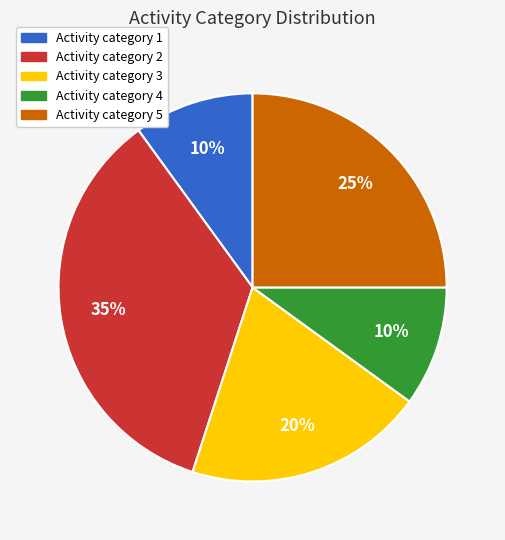

To the nearest percent, what is the difference between the largest and smallest slice percentages?

25%